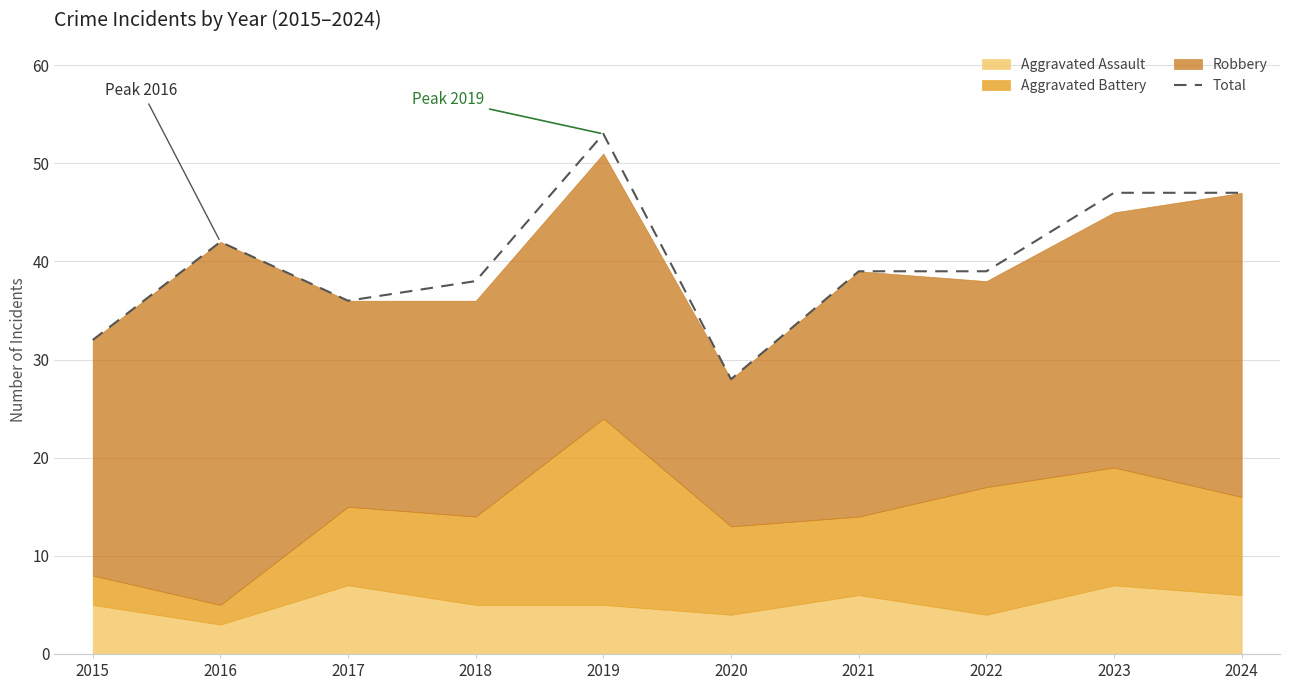

Rank the categories by value from lowest to highest.

2020, 2015, 2017, 2018, 2021, 2022, 2016, 2023, 2024, 2019